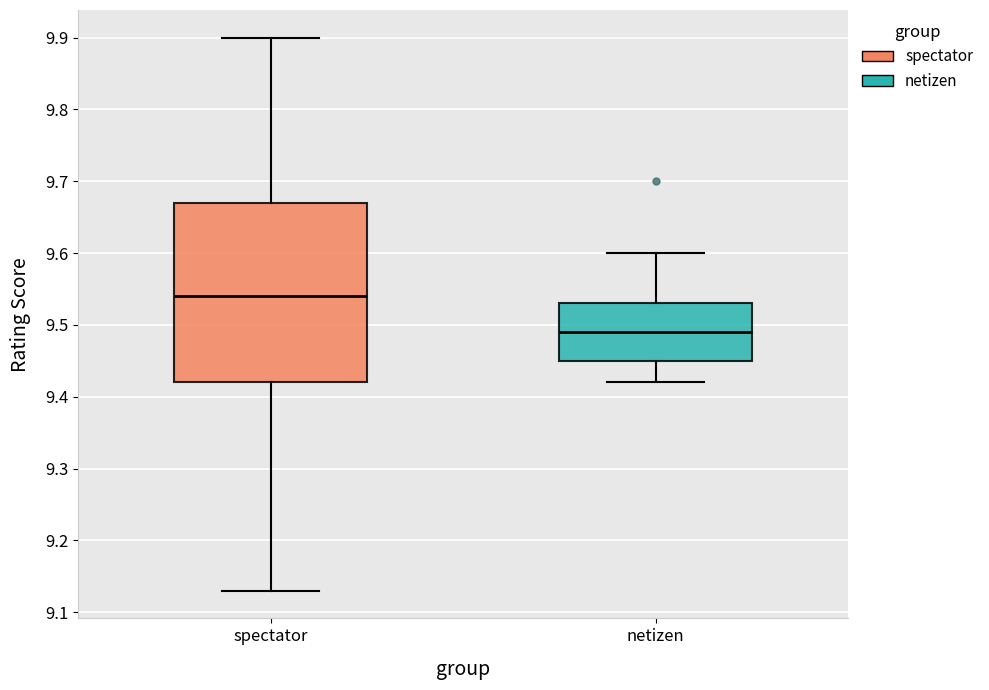

Reading left to right, read every box against the y-axis: the position of its median line, the range the box covers, and the ends of its whiskers. The values are not printed on the chart, so give them approximately, as read against the axis.

spectator: median 9.54, box 9.42 to 9.67, whiskers 9.13 to 9.90
netizen: median 9.49, box 9.45 to 9.53, whiskers 9.42 to 9.60